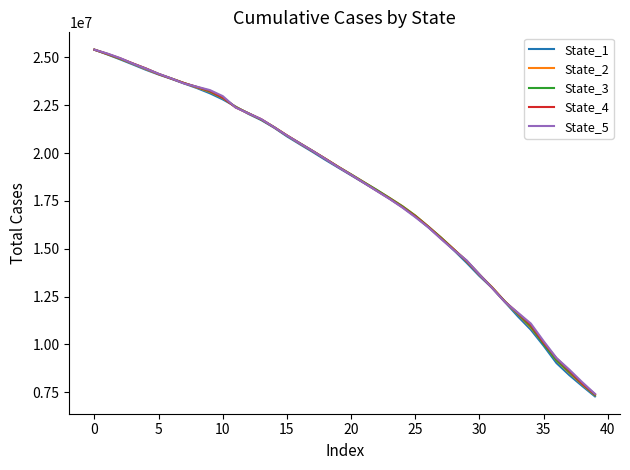

Which series has the largest range (max minus min)?

State_1